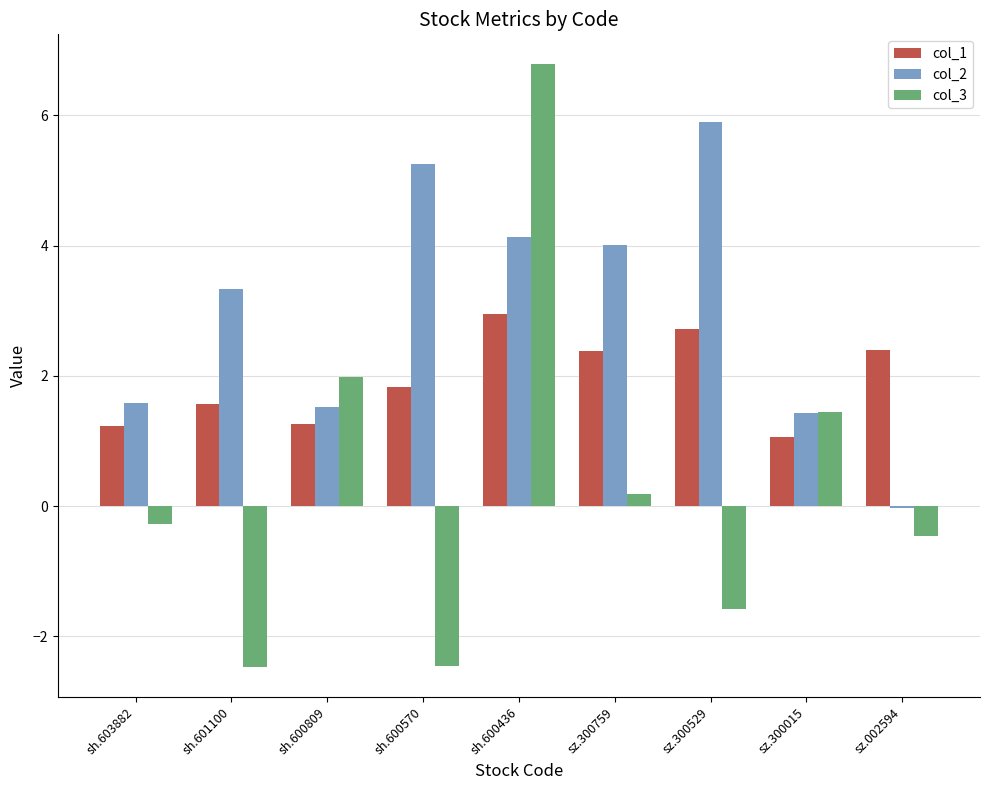

What is the difference between the maximum and minimum values in the col_1 series?

1.9